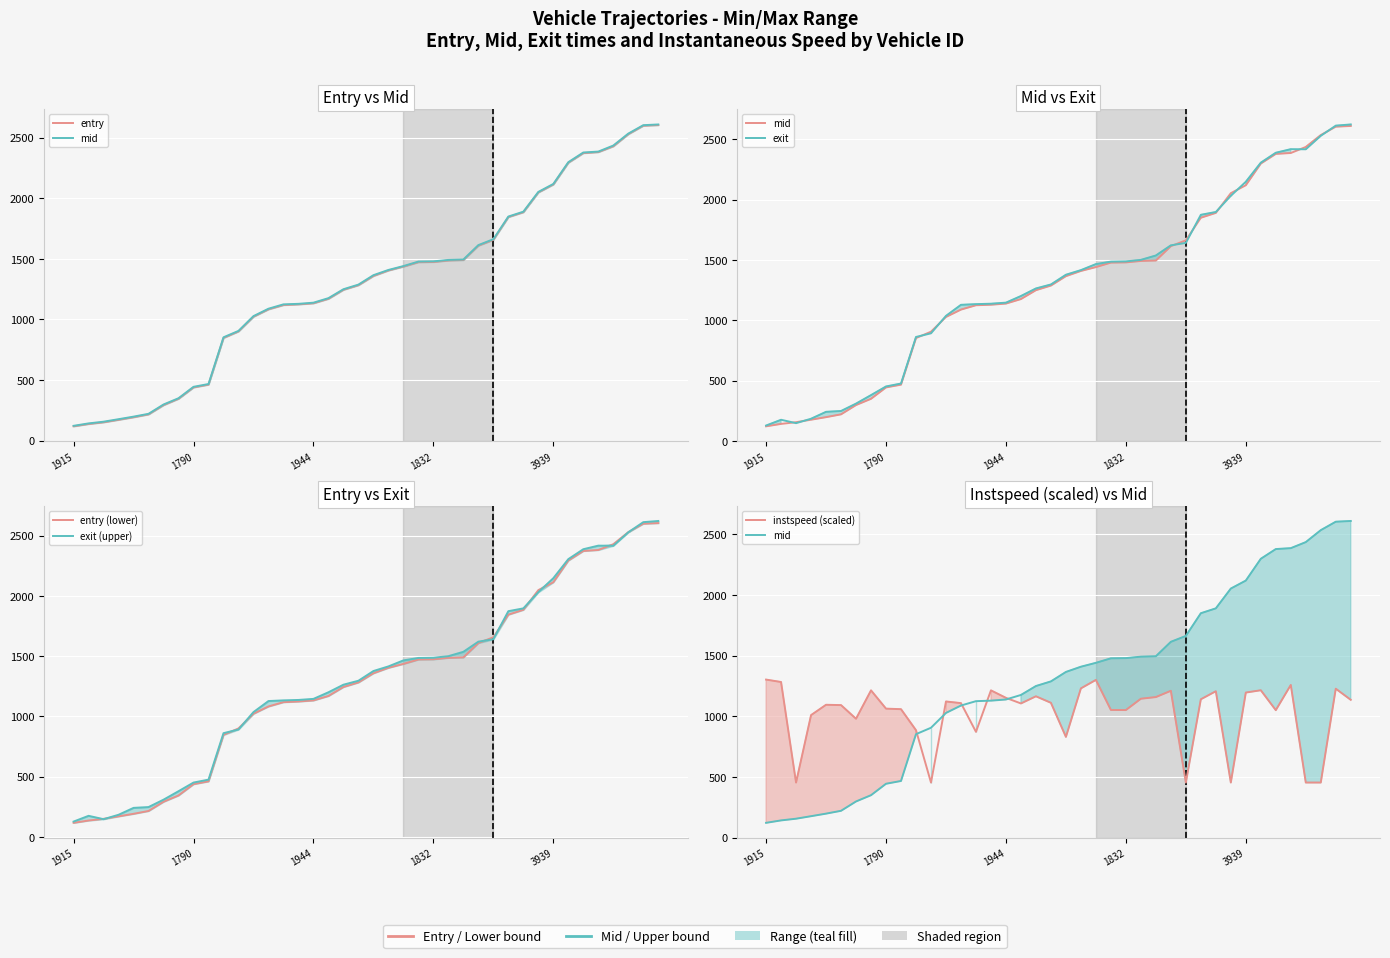

Between which two adjacent categories do instspeed (scaled) and entry (lower) first intersect?

10 and 11